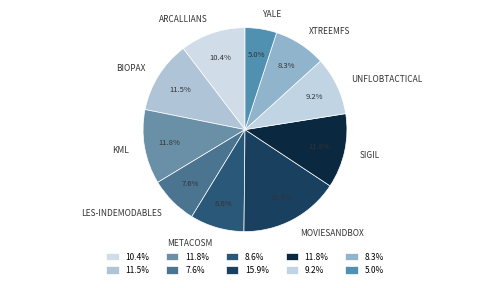

Does any single category account for the majority?

No